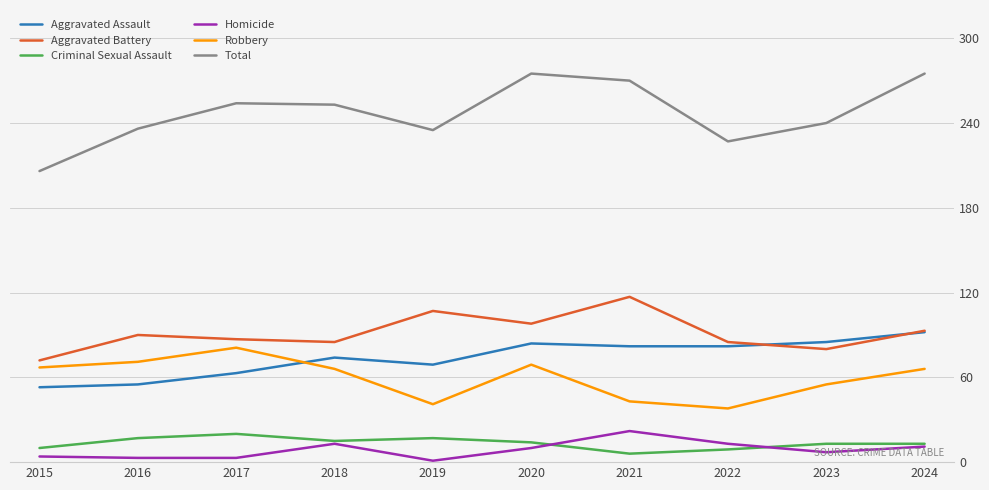

What is the difference between the second highest and second lowest values in the Criminal Sexual Assault series?

8